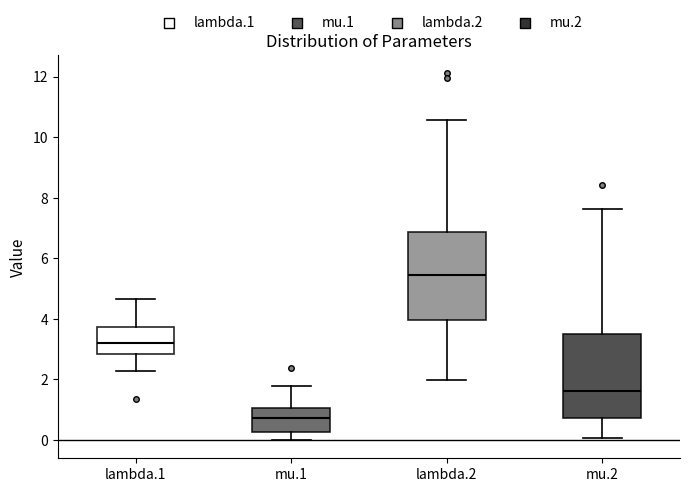

Reading left to right, transcribe this box plot: for each box, give where its median line is, the range the box spans, and where its two whiskers end, as read against the y-axis. The values are not printed on the chart, so give them approximately, as read against the axis.

lambda.1: median 3.2, box 2.8 to 3.8, whiskers 2.2 to 4.6
mu.1: median 0.8, box 0.2 to 1.0, whiskers 0.0 to 1.8
lambda.2: median 5.4, box 4.0 to 6.8, whiskers 2.0 to 10.6
mu.2: median 1.6, box 0.8 to 3.4, whiskers 0.0 to 7.6